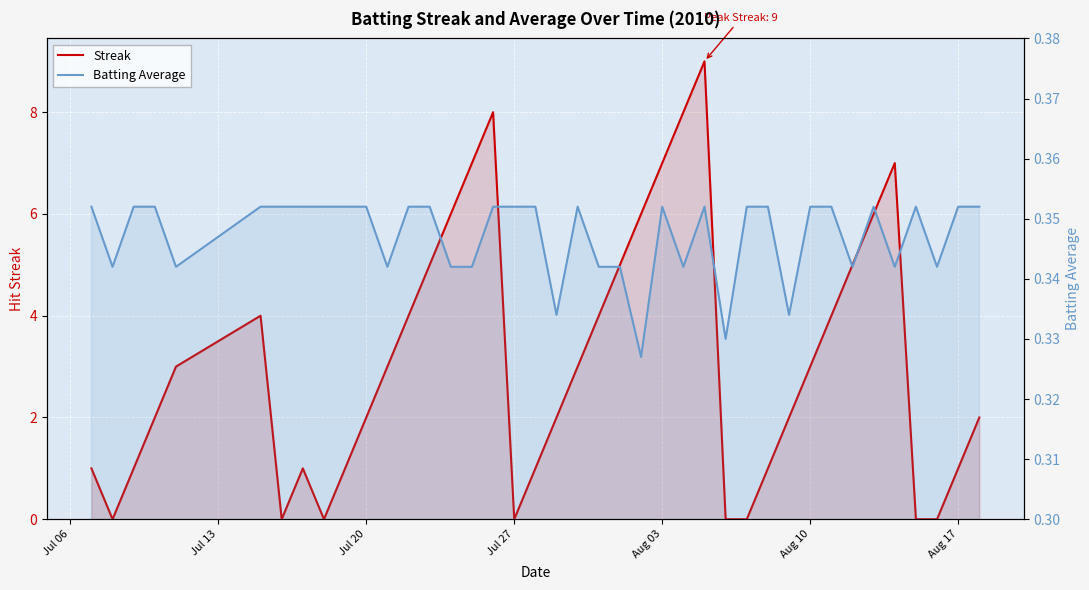

What is the difference between the maximum and minimum values in the Streak series?

9.0